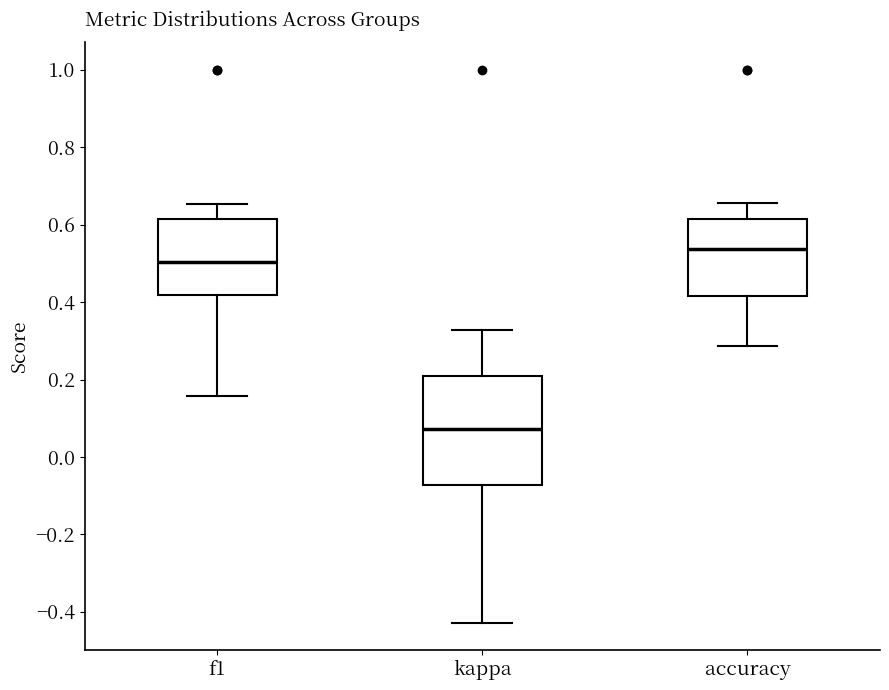

Which box is the tallest, from its lower edge to its upper edge?

kappa